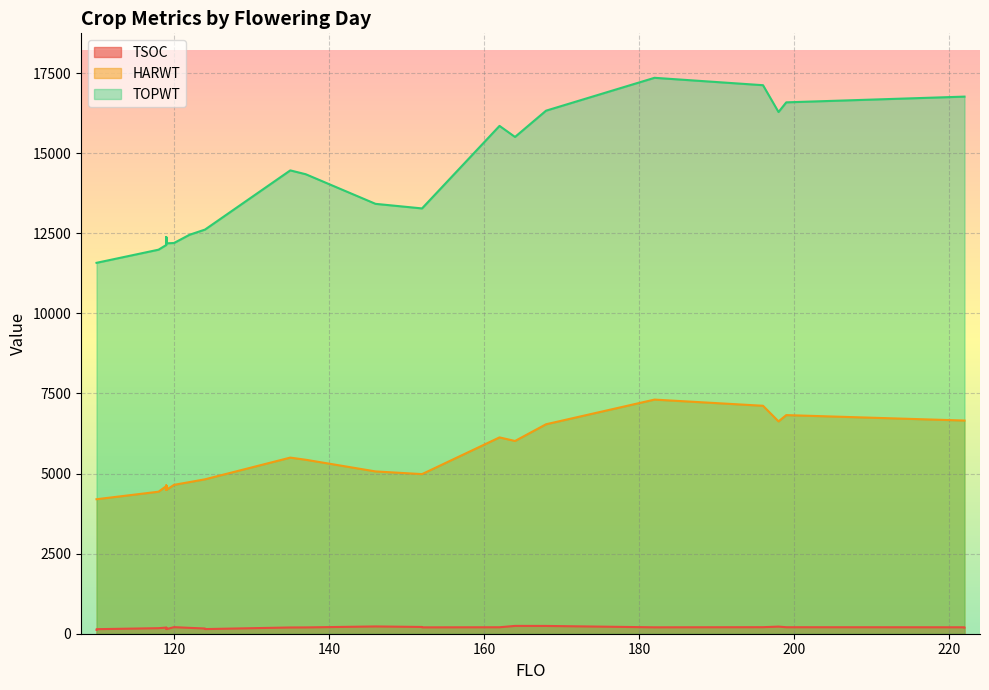

True or false: TOPWT and HARWT cross at least once.

False